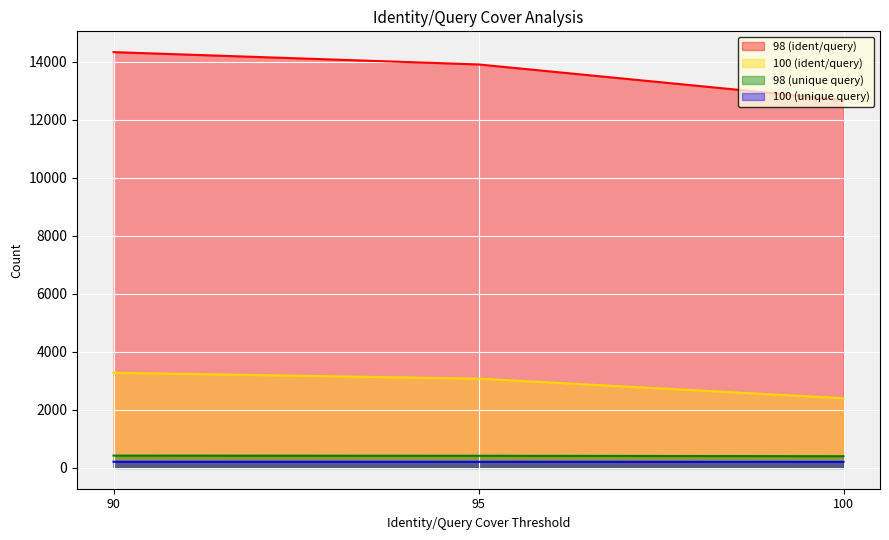

What is the minimum value for 98 (ident/query)?

12684